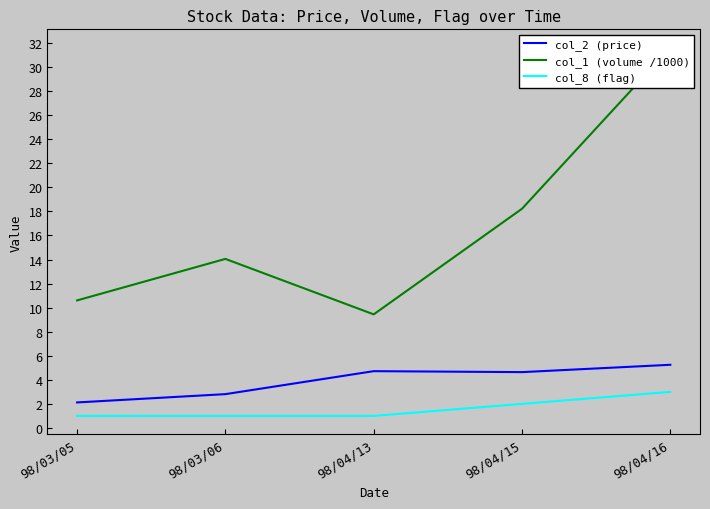

What are all the series names shown in the legend?

col_2 (price), col_1 (volume /1000), col_8 (flag)